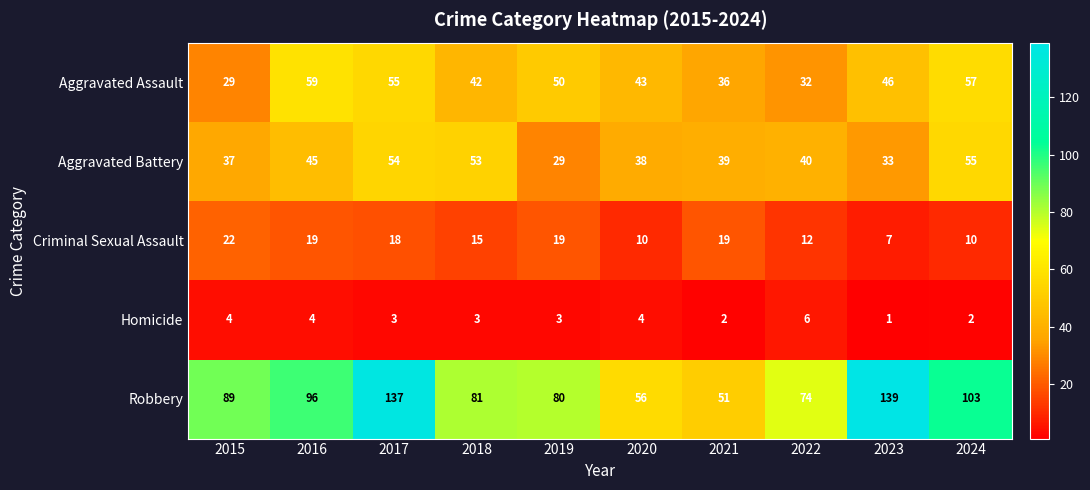

Is it true that Robbery equals 56 at 2020?

True